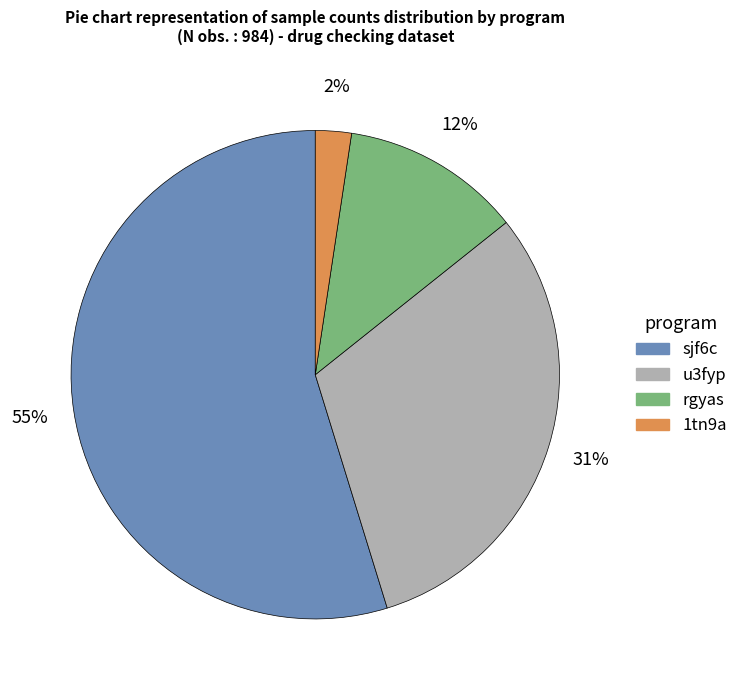

Is there a majority slice in this chart?

Yes